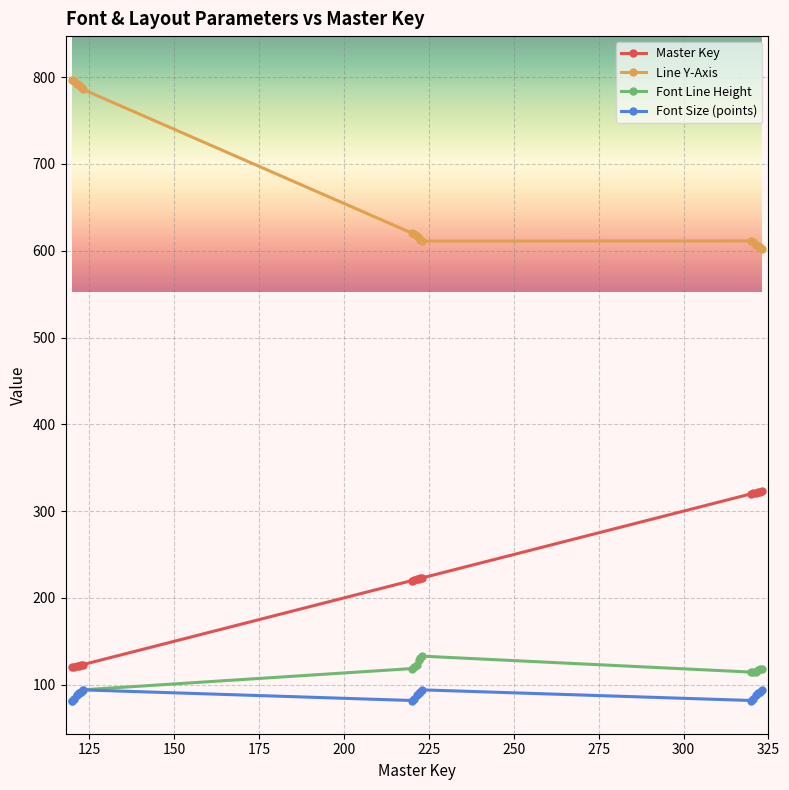

At how many categories does at least one series exceed 225?

18